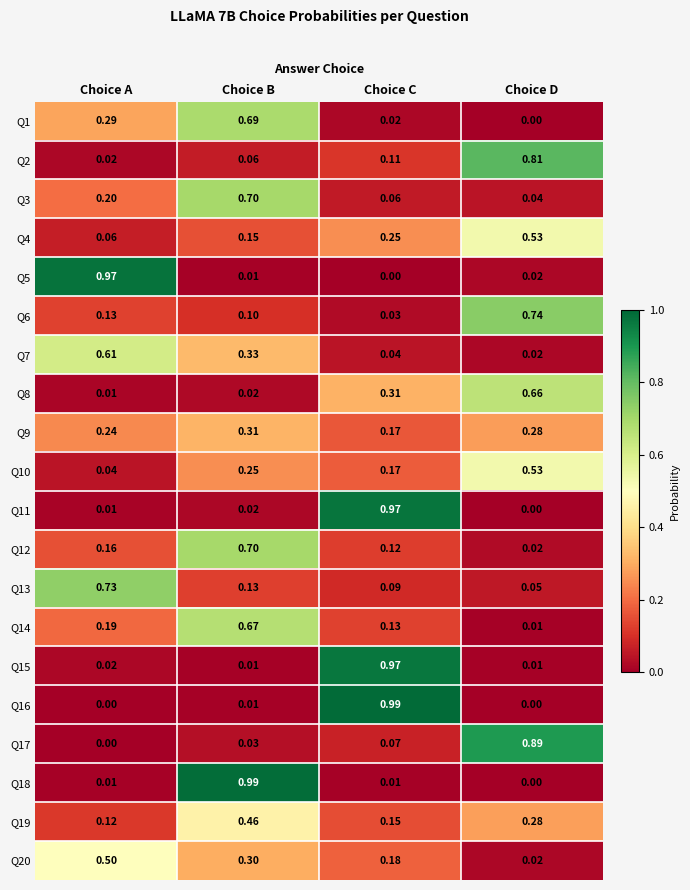

Where is Q2 nearest to the value 0?

Choice A